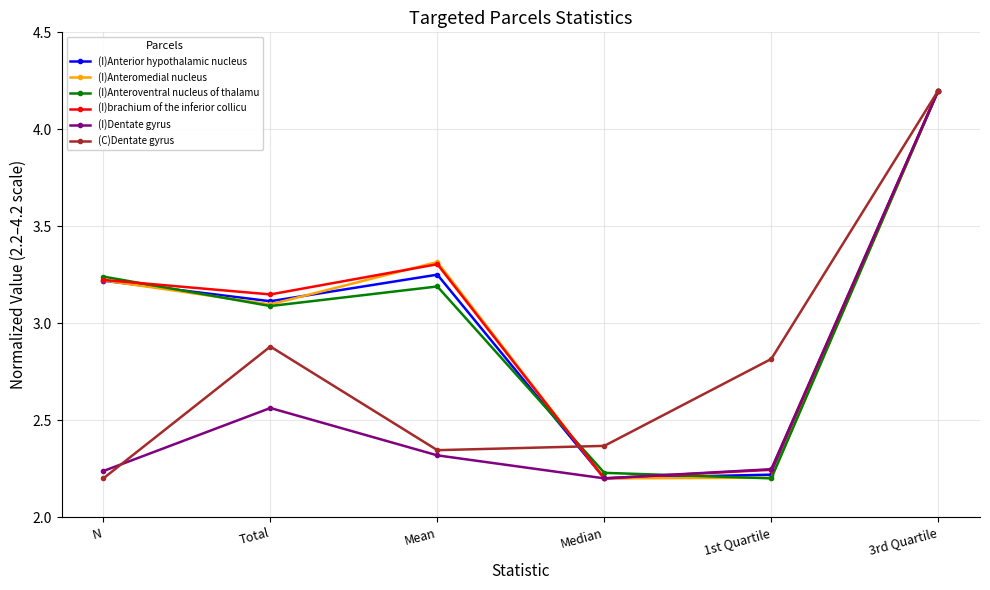

What is the maximum value for (I)Anterior hypothalamic nucleus?

4.2